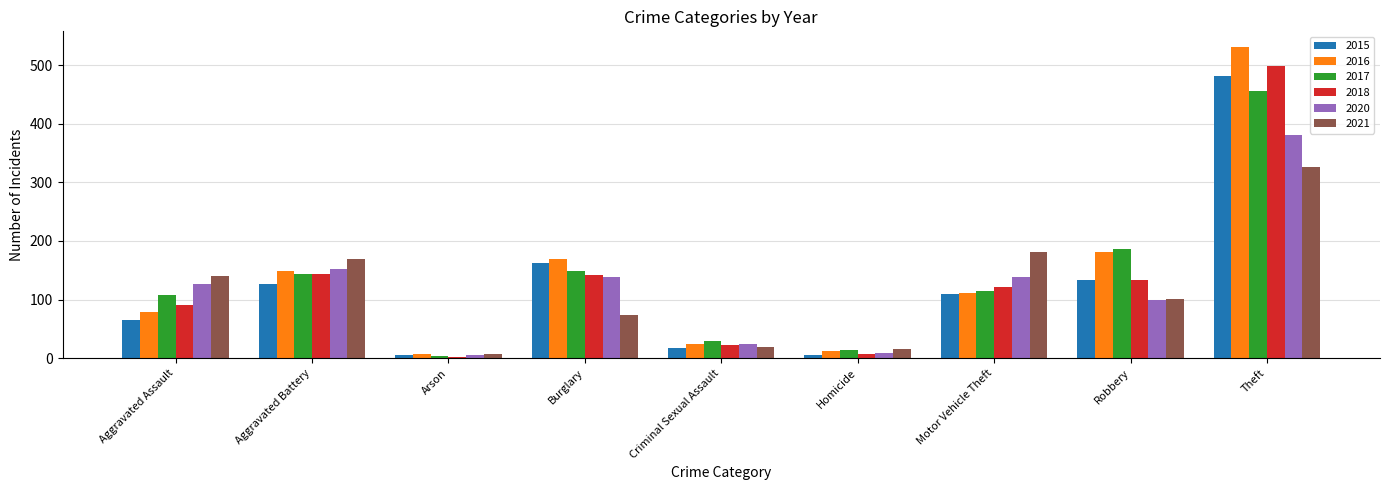

True or false: 2015 has a value of 134 at Robbery.

True